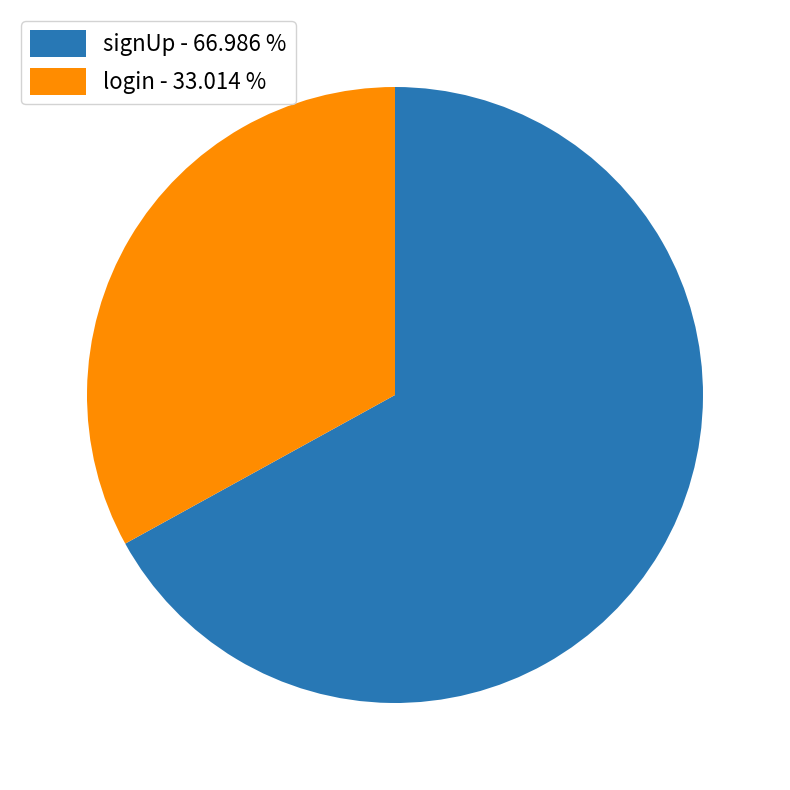

Is there any slice that represents more than half of the pie?

Yes